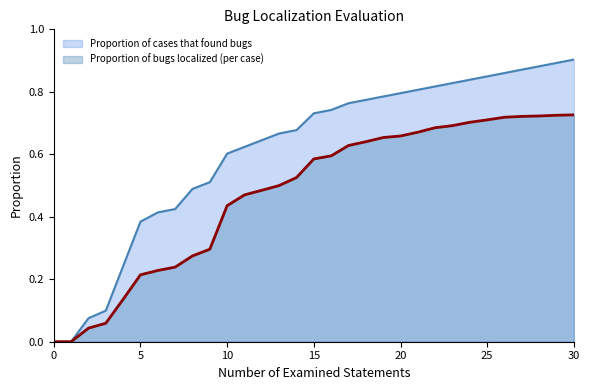

Which series has the largest range (max minus min)?

Proportion of cases that found bugs